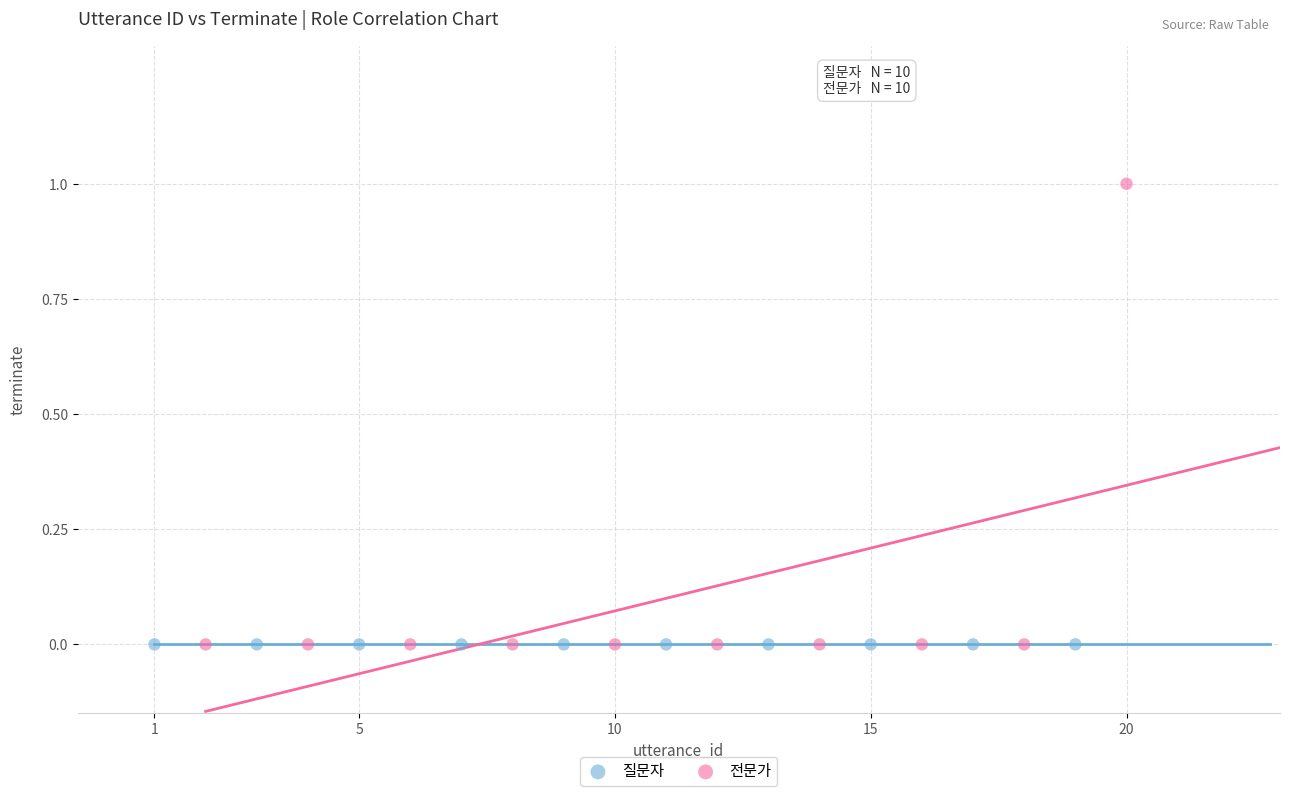

Which series reaches the maximum Y coordinate?

전문가